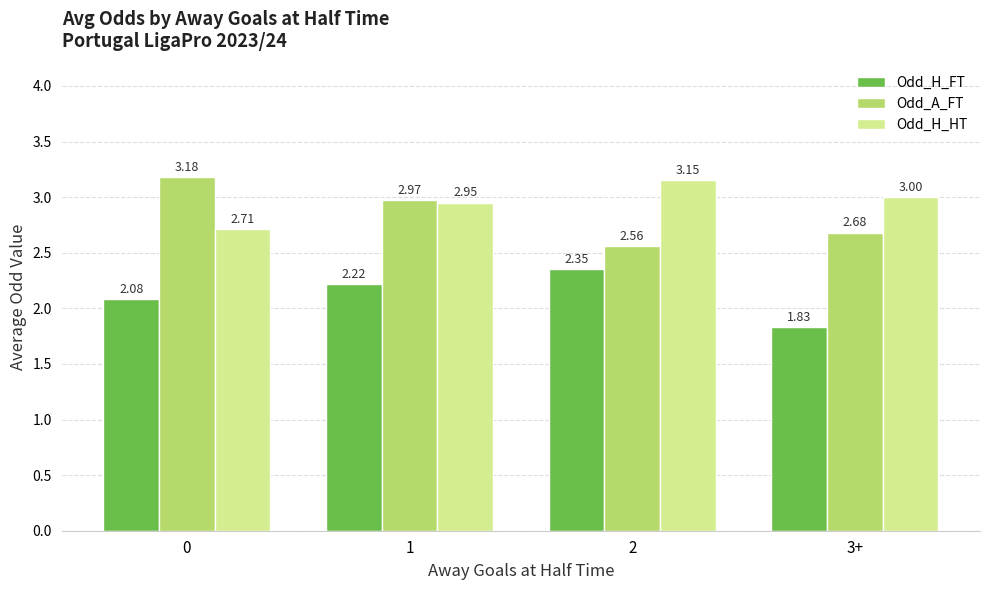

What is the difference between the highest and lowest values at 0?

1.1